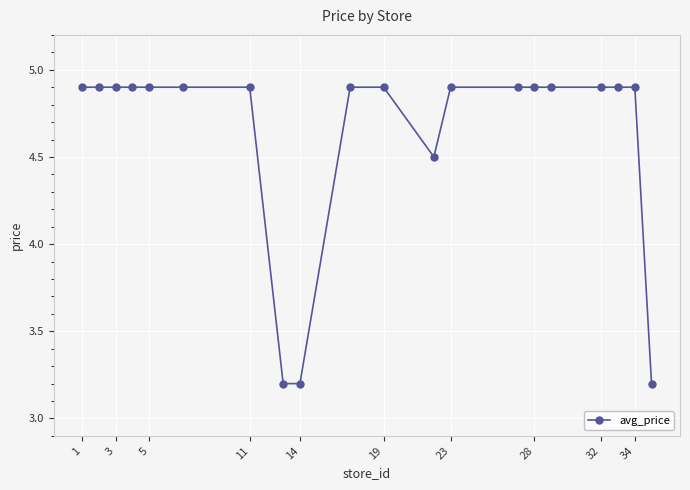

What is the difference between the maximum and second lowest values?

1.7